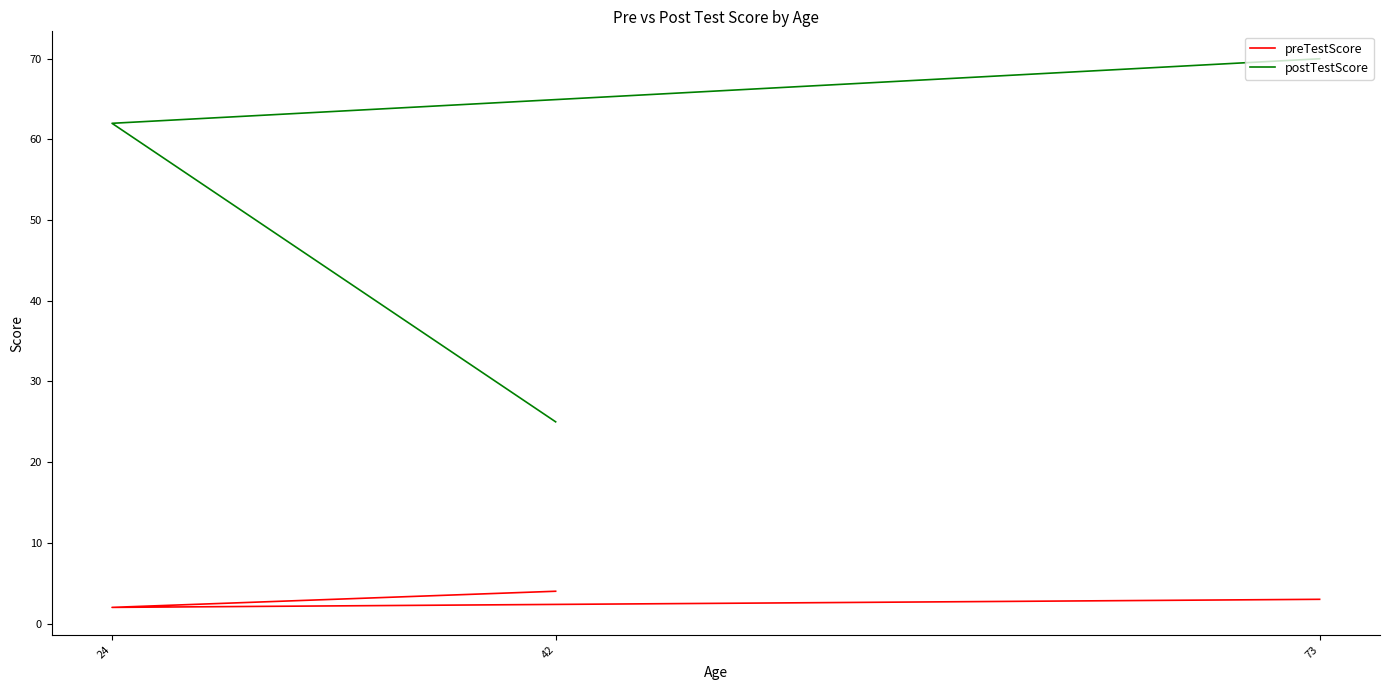

Reading left to right, list all the values displayed in this chart.

preTestScore: 4	2	3
postTestScore: 25	62	70